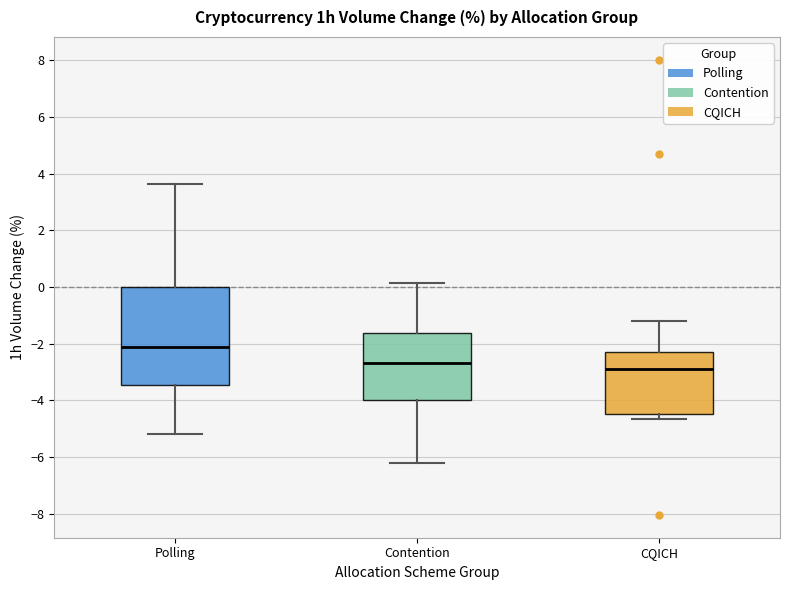

Which box is the tallest, from its lower edge to its upper edge?

Polling